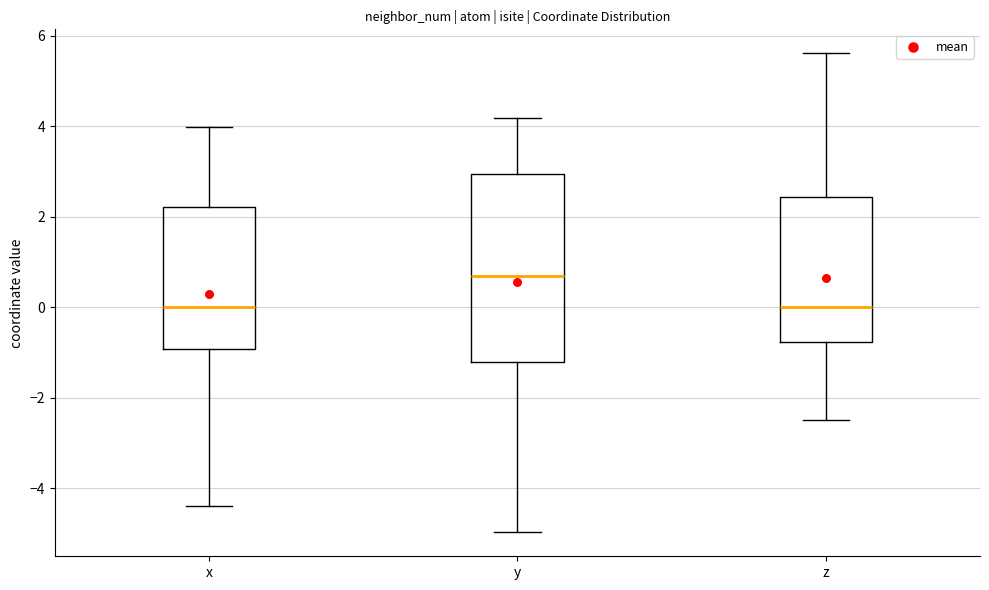

Reading left to right, transcribe this box plot: for each box, give where its median line is, the range the box spans, and where its two whiskers end, as read against the y-axis. The values are not printed on the chart, so give them approximately, as read against the axis.

x: median 0.0, box -1.0 to 2.2, whiskers -4.4 to 4.0
y: median 0.6, box -1.2 to 3.0, whiskers -5.0 to 4.2
z: median 0.0, box -0.8 to 2.4, whiskers -2.4 to 5.6